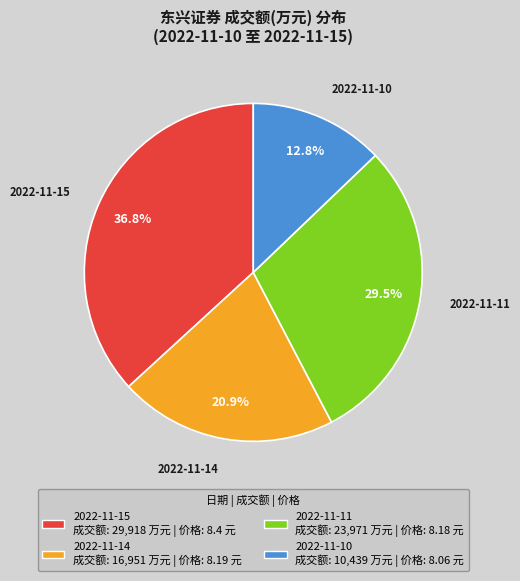

Which has a higher value, 2022-11-15 or 2022-11-11?

2022-11-15